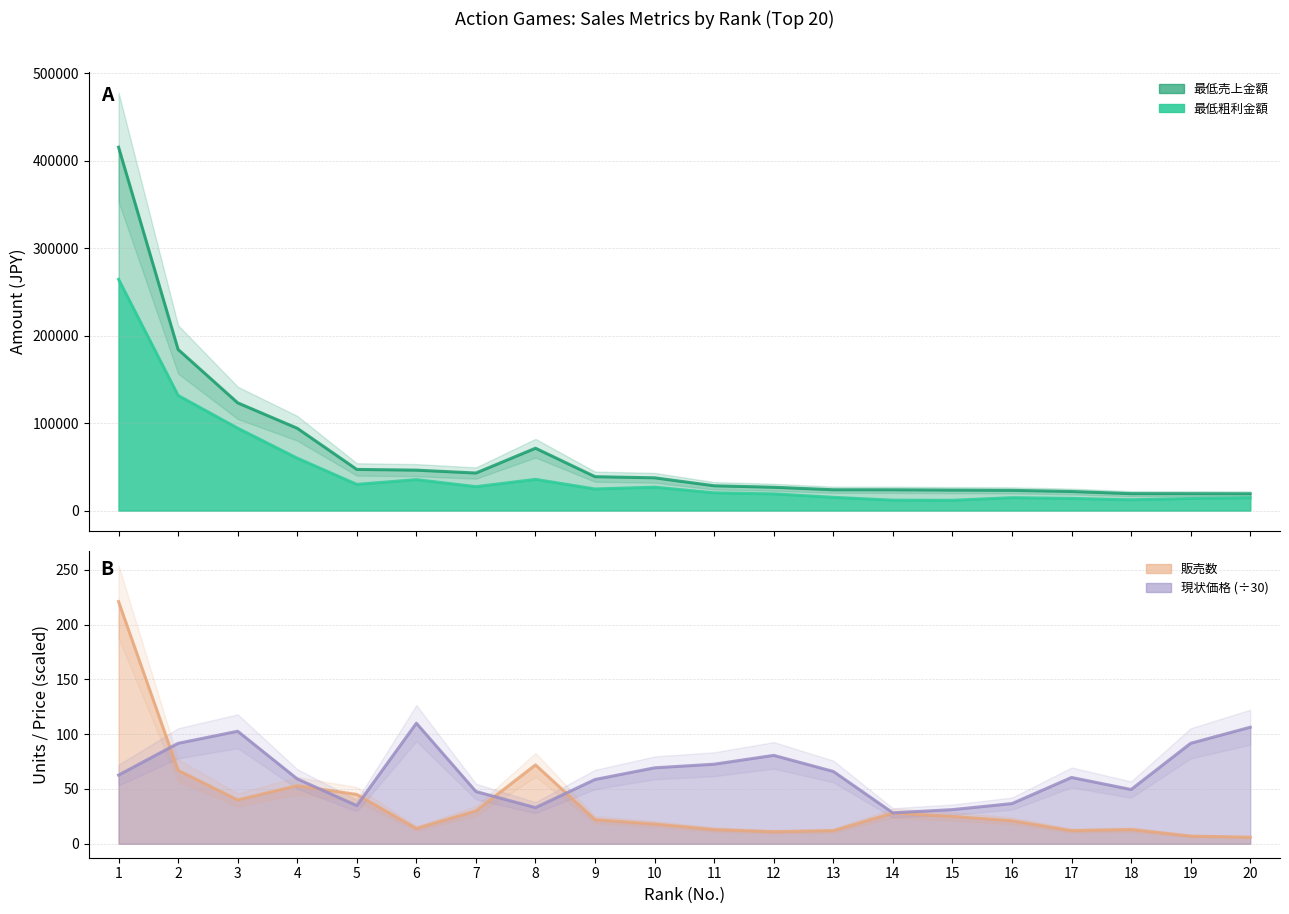

Between 1 and 7, which series saw the biggest shift?

最低売上金額